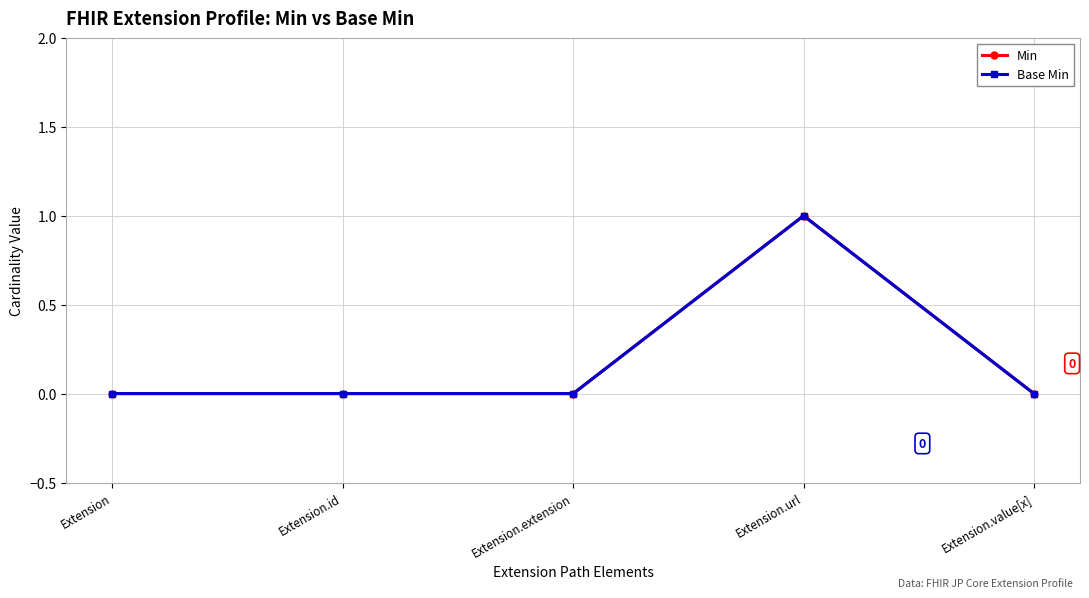

How many series are shown in this chart?

2